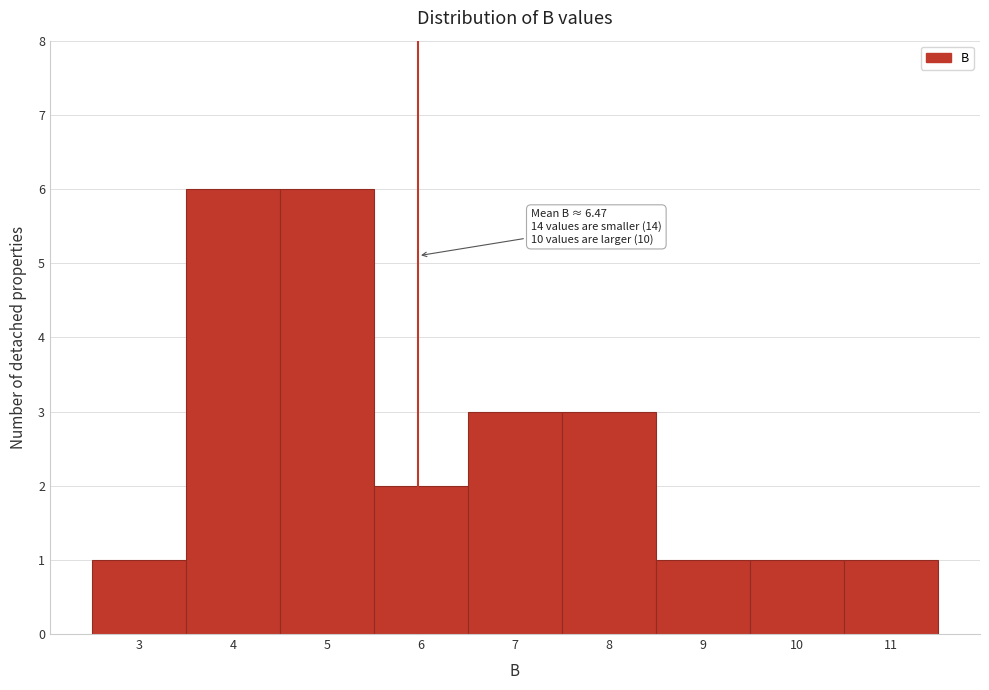

Reading left to right, transcribe all the data shown in this chart.

3=1	4=6	5=6	6=2	7=3	8=3	9=1	10=1	11=1